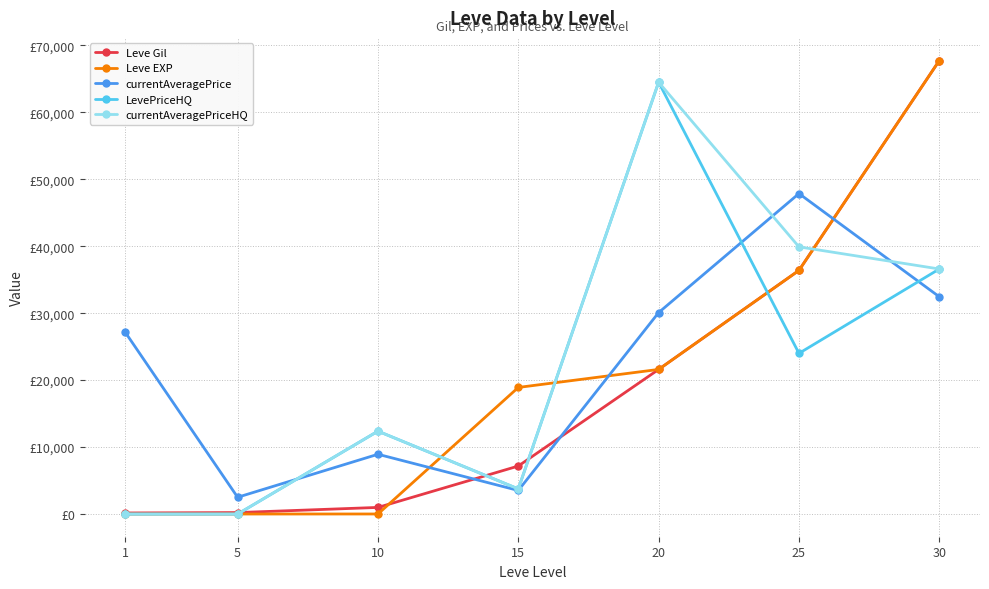

True or false: currentAveragePriceHQ has a value of 36600.0 at 30.

True